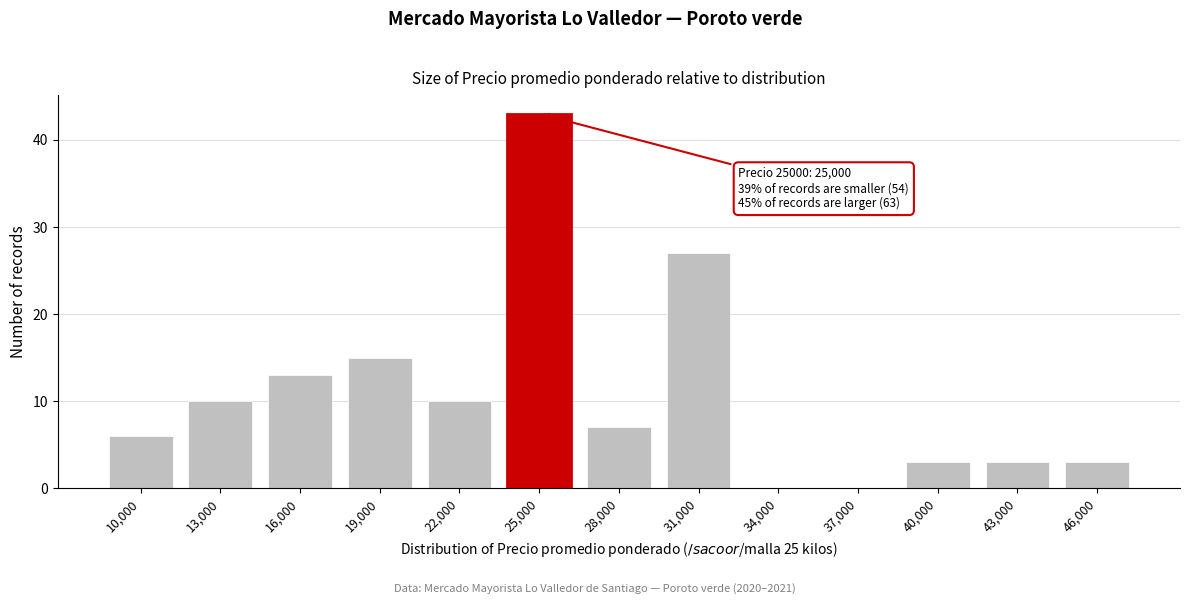

Reading left to right, list all the values displayed in this chart.

10,000=6	13,000=10	16,000=13	19,000=15	22,000=10	25,000=43	28,000=7	31,000=27	34,000=0	37,000=0	40,000=3	43,000=3	46,000=3